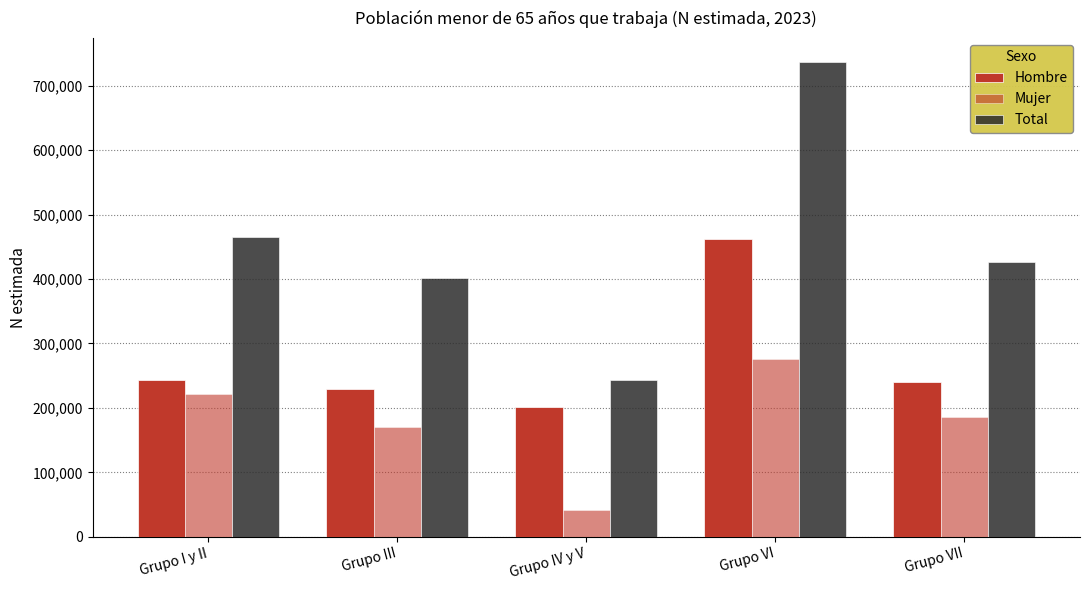

What is the label of the 5th bar from the right?

Grupo I y II